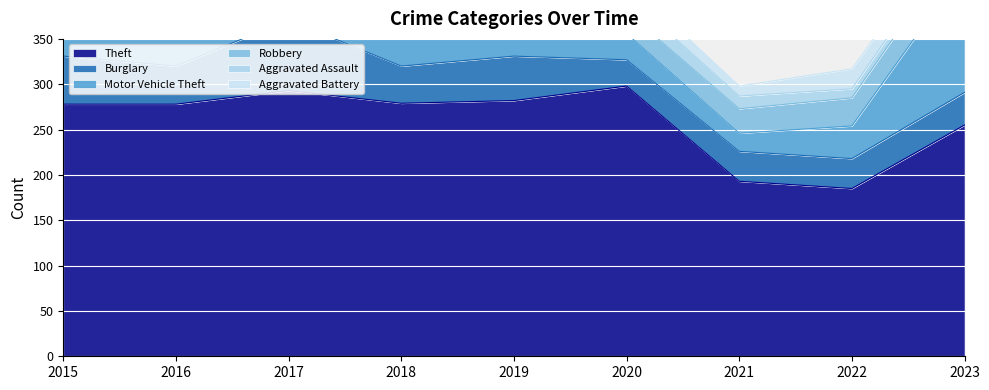

How many lines are shown in the chart?

6